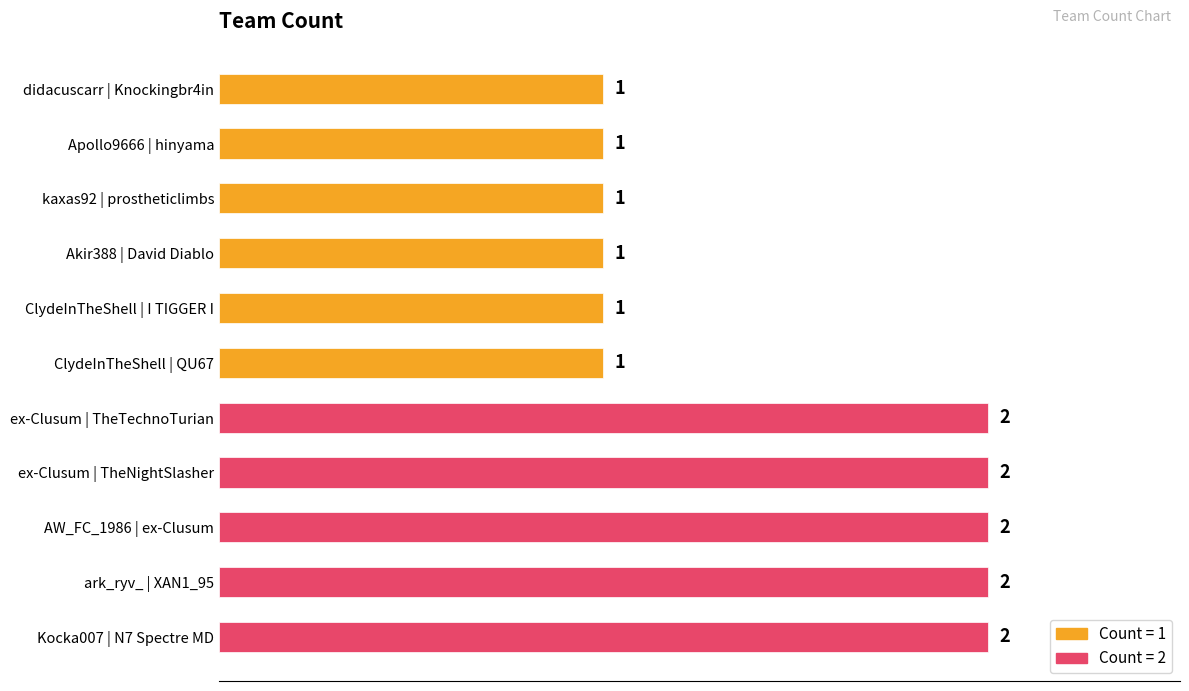

Approximately how many times larger is the value at kaxas92 | prostheticlimbs compared to Akir388 | David Diablo?

1.0